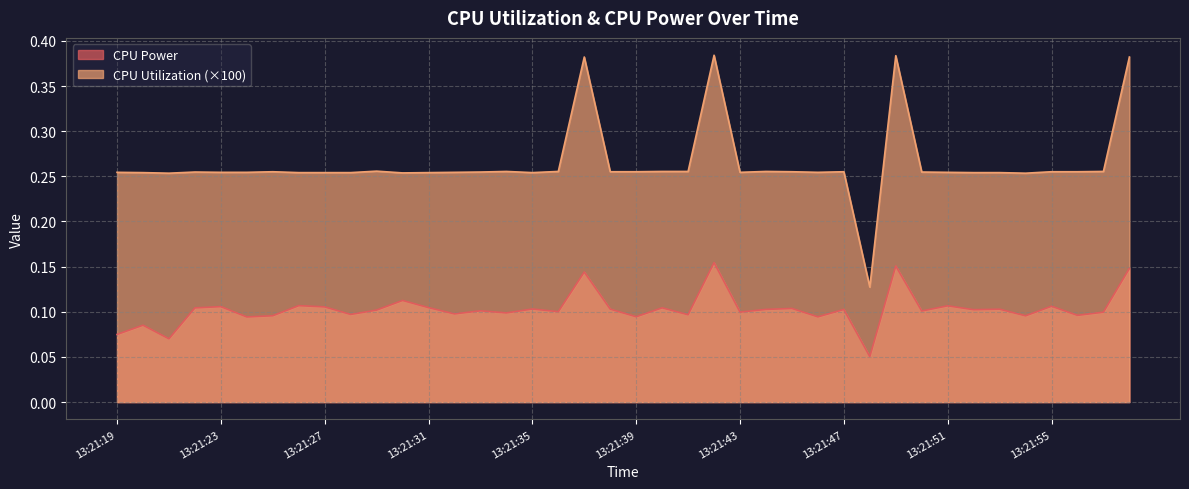

Rank the series by their average value, from lowest to highest.

CPU Power, CPU Utilization (×100)